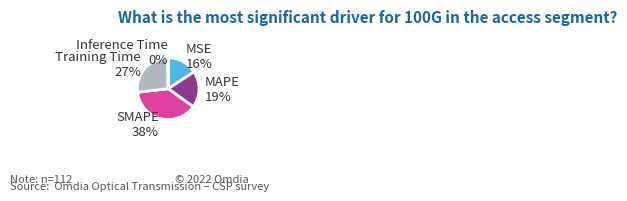

True or false: SMAPE accounts for 30% of the total.

False